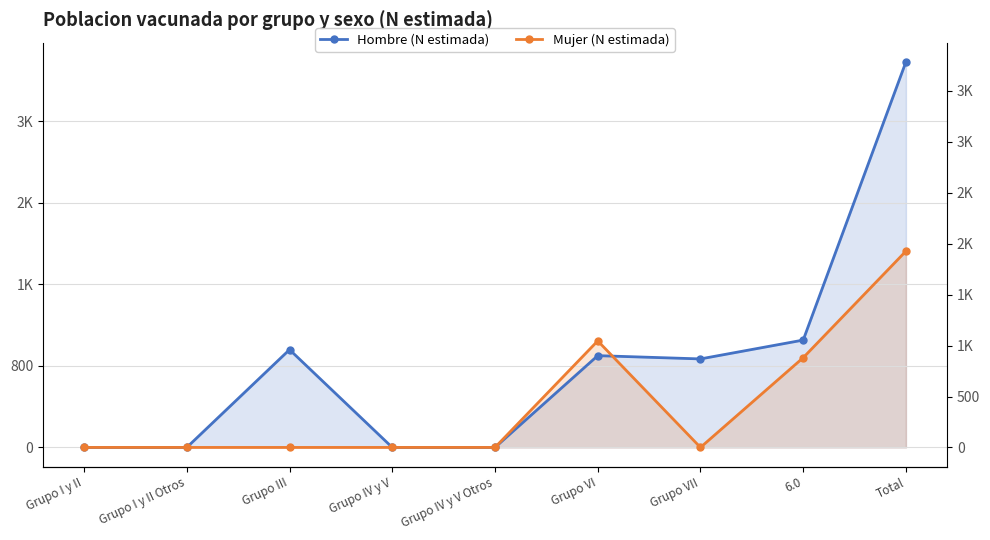

At which label does Hombre (N estimada) first exceed 869?

Grupo III